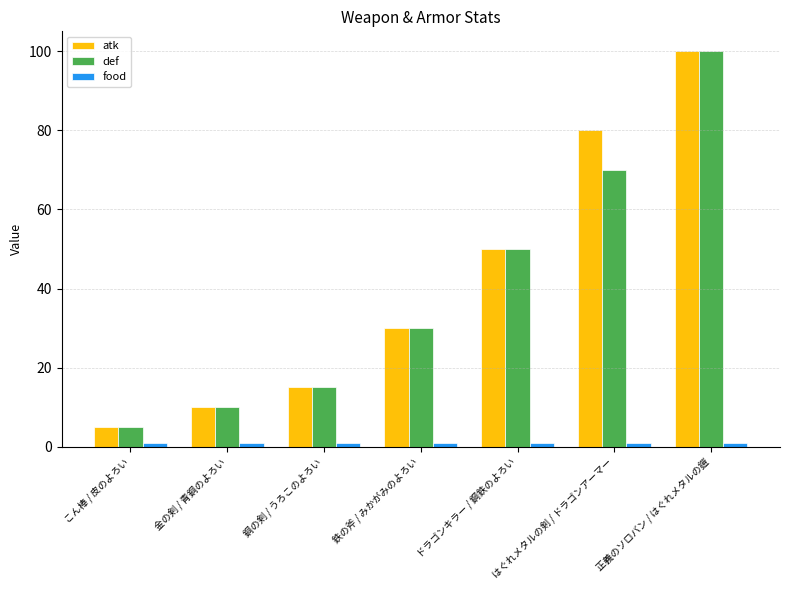

What is the value of the atk bar at the 2nd from the left?

10